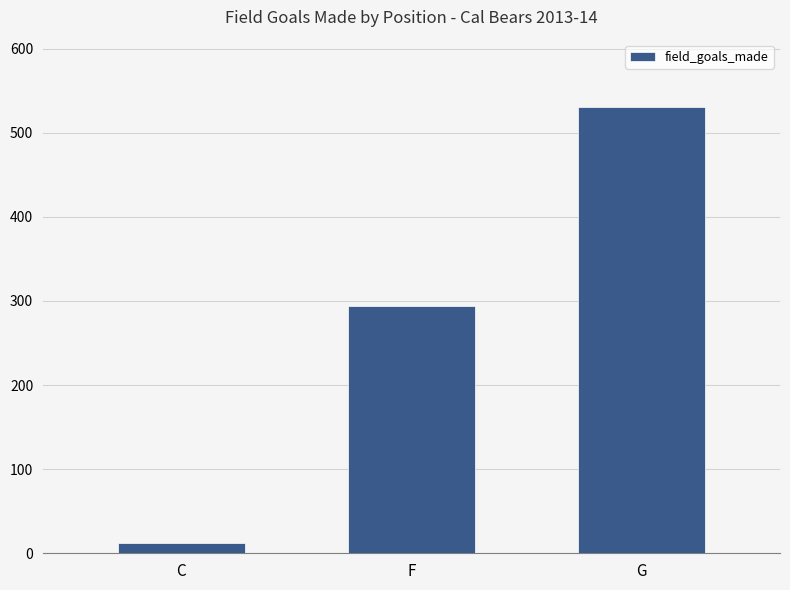

Reading left to right, extract all data points from this chart.

12	294	531